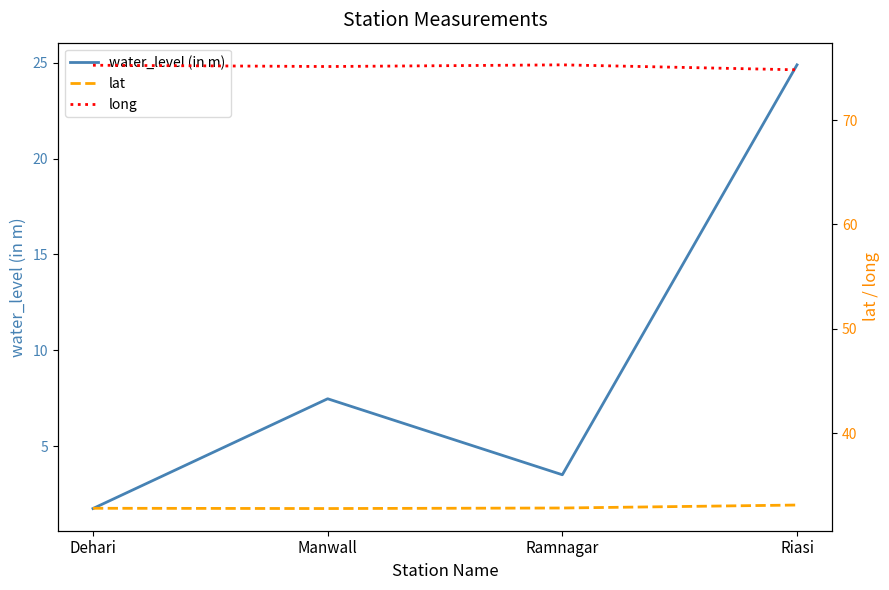

What is the sum of the long values at Ramnagar and Manwall?

150.5